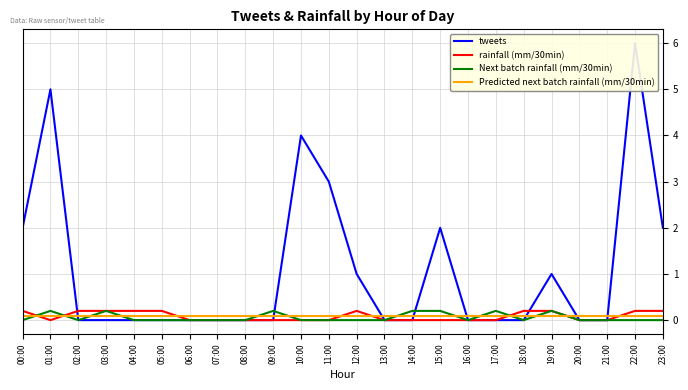

Count the number of data series in this chart.

4